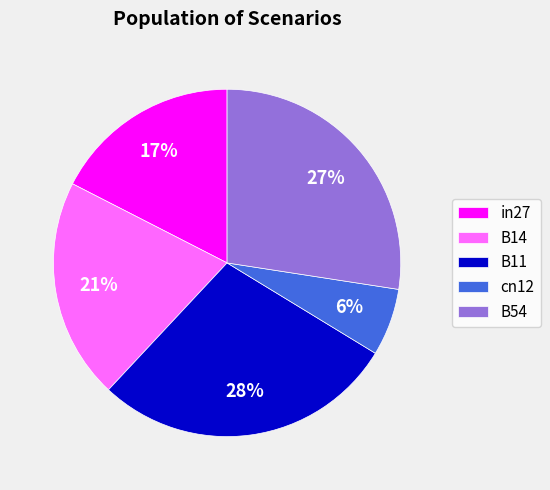

Rank the categories by value from lowest to highest.

cn12, in27, B14, B54, B11